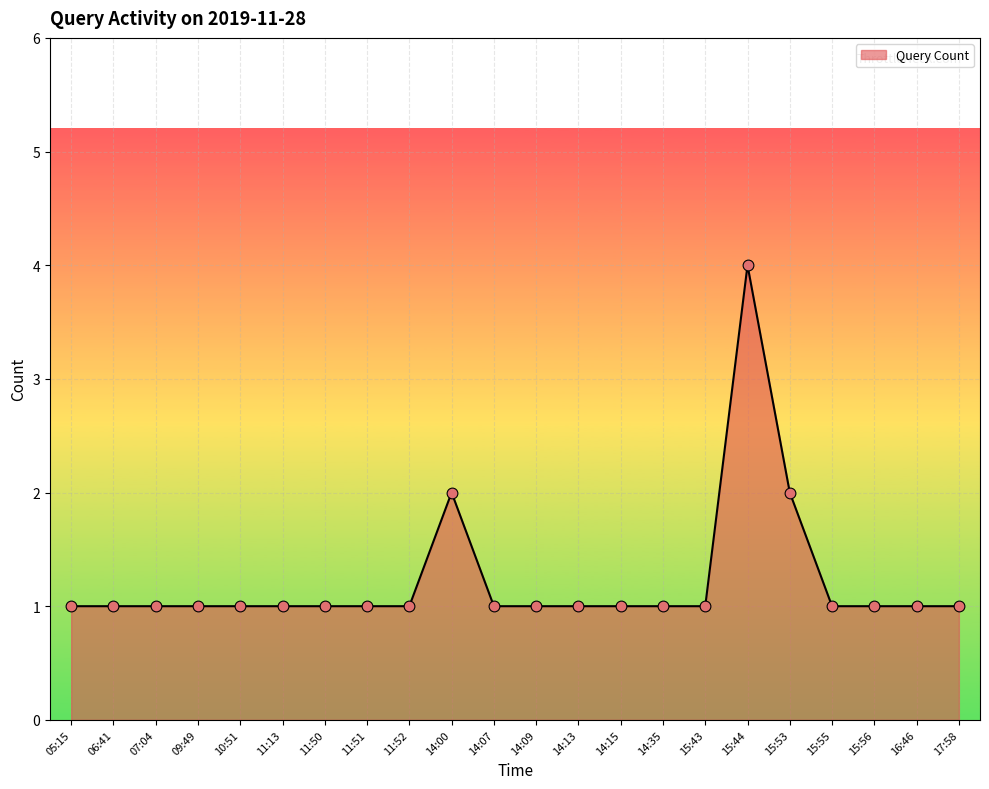

Approximately how many times larger is the value at 14:07 compared to 10:51?

1.0